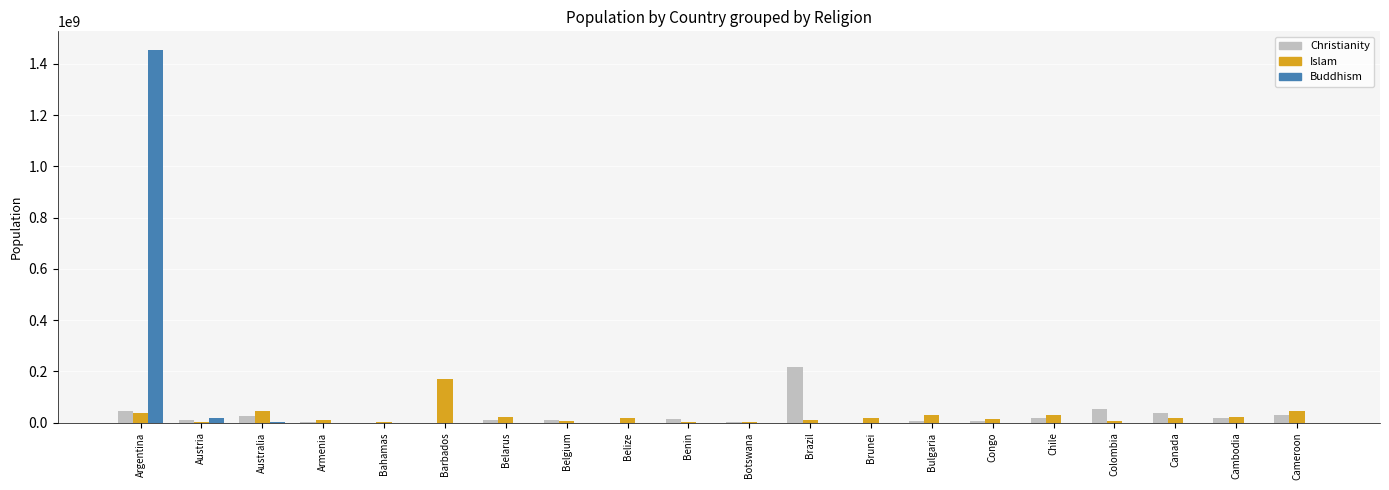

Where does the Islam series first go above 17701512?

Argentina